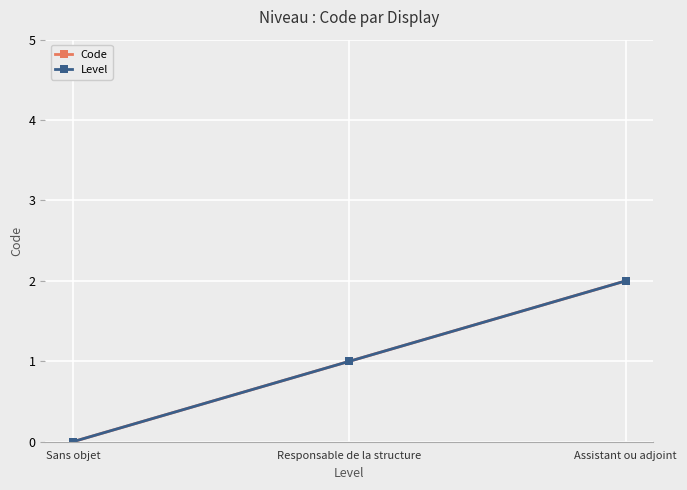

Reading right to left, transcribe all the data shown in this chart.

Code: 2	1	0
Level: 2	1	0